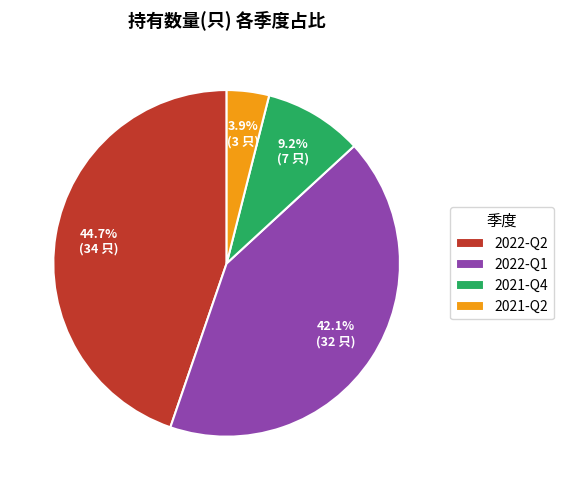

How many segments does this pie chart have?

4